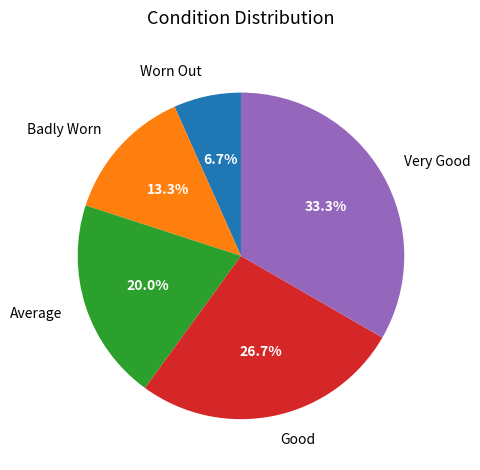

Which has a higher value, Average or Badly Worn?

Average